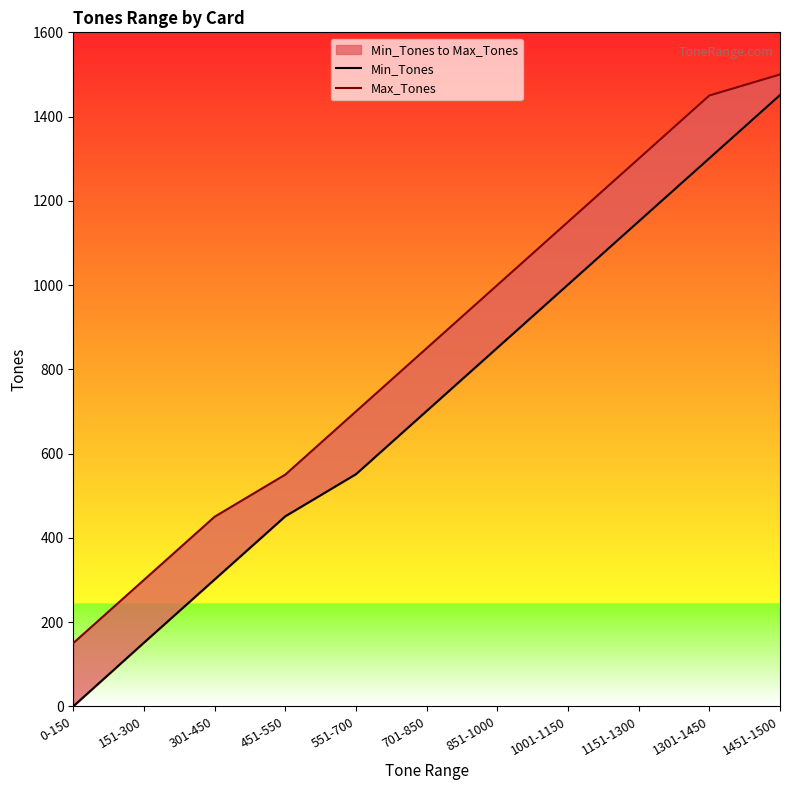

What is the label of the 9th point from the left?

1151-1300